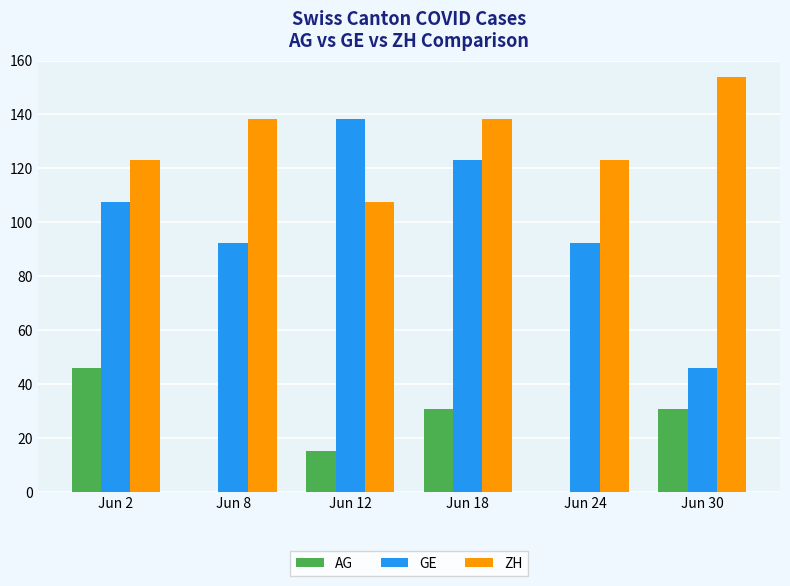

What is the approximate value of GE at Jun 12?

138.5